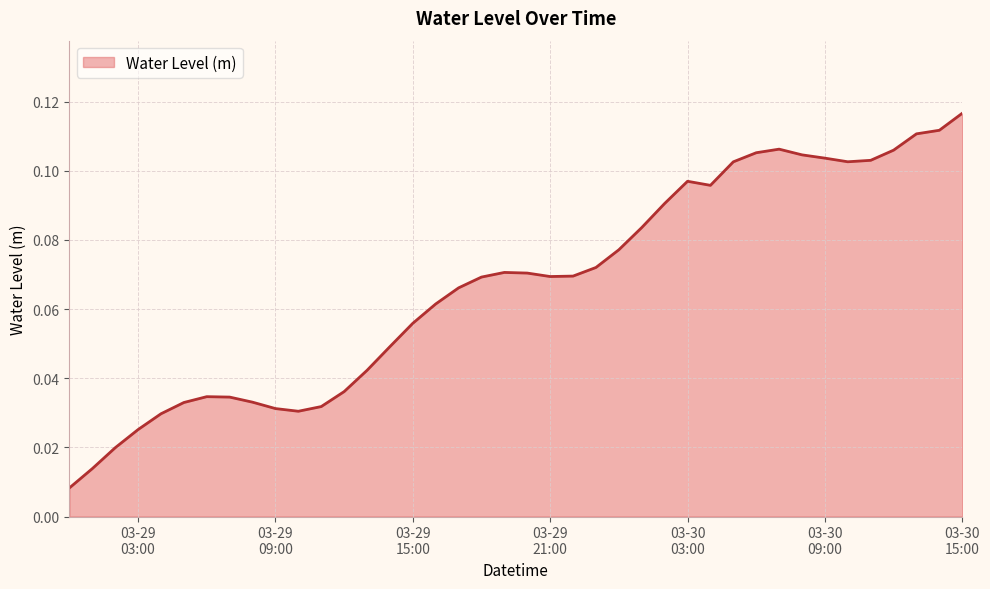

Does the chart have visible grid lines?

Yes